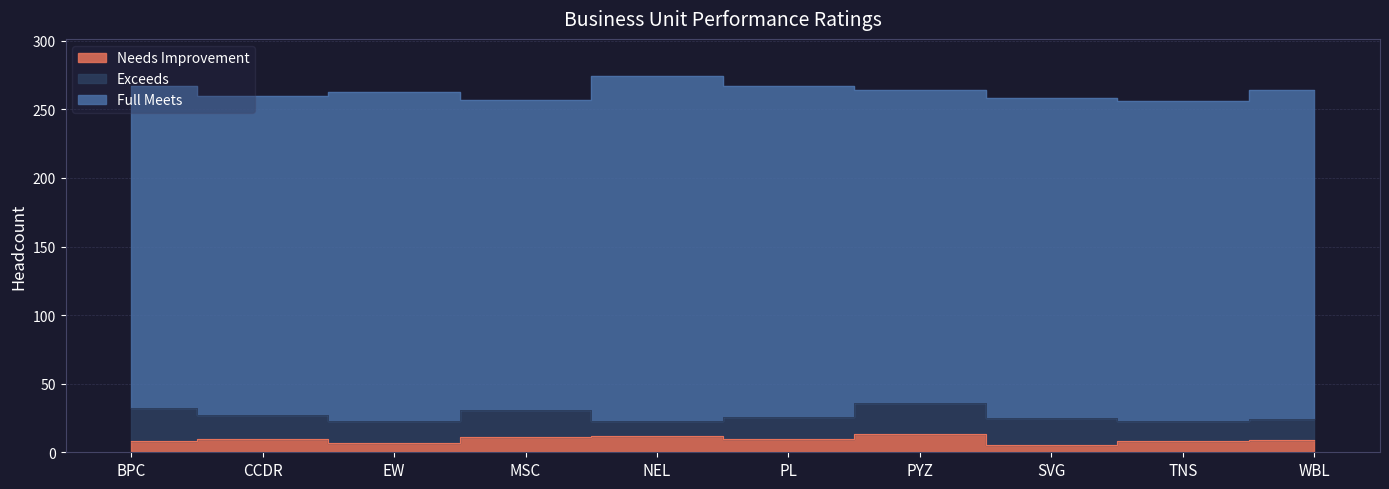

Which series ends up on top after the final intersection of Needs Improvement and Exceeds?

Exceeds